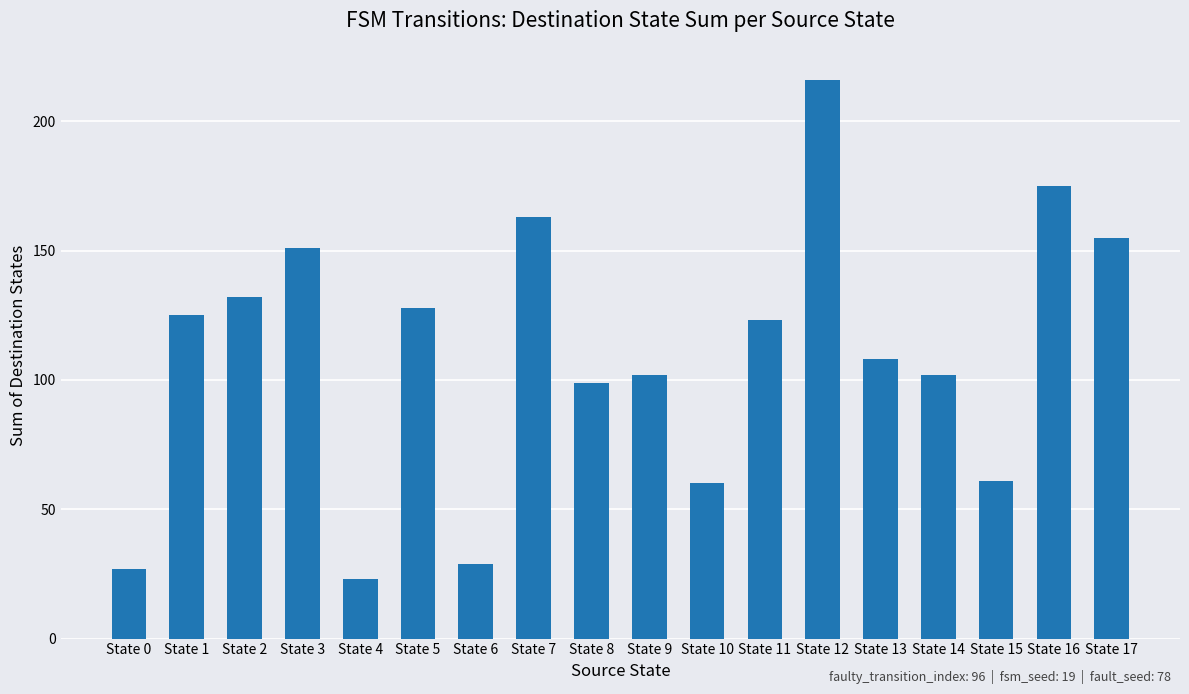

At which category does the chart reach its peak across all series?

State 12